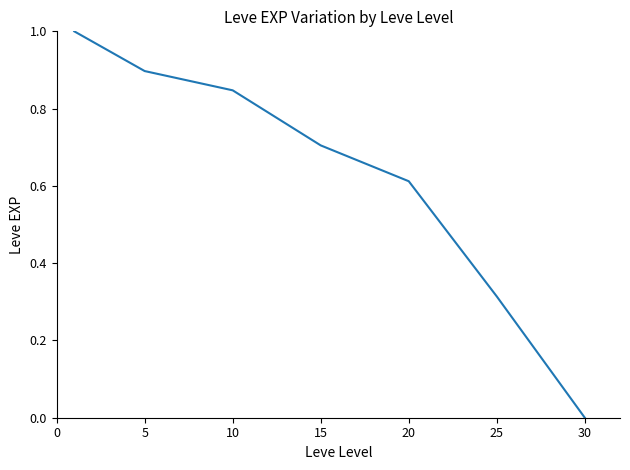

True or false: the data has more than 1 interior local peaks.

False